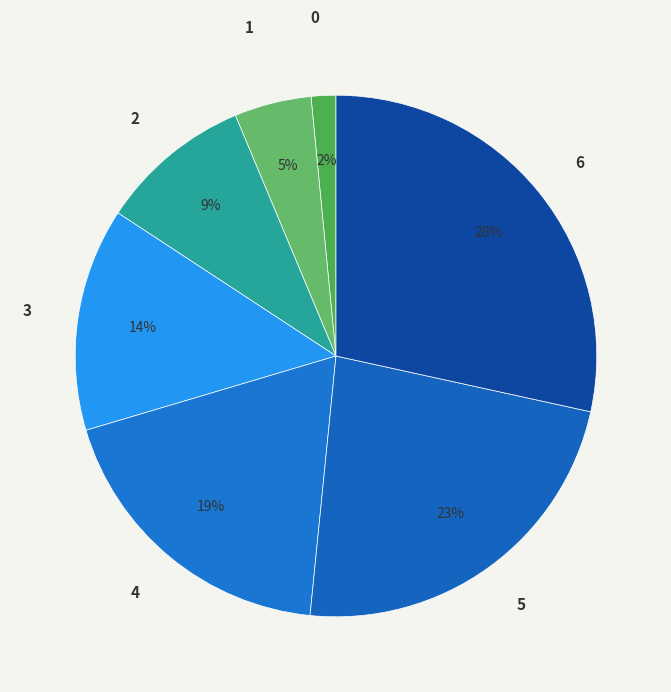

How many segments does this pie chart have?

7